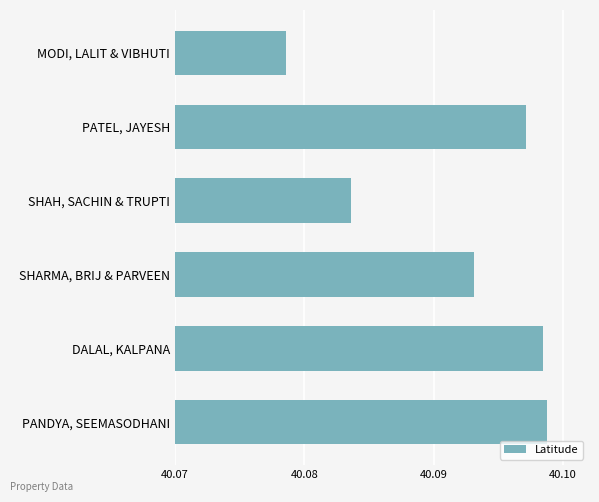

What is the sum of the values at MODI, LALIT & VIBHUTI and PATEL, JAYESH?

80.2